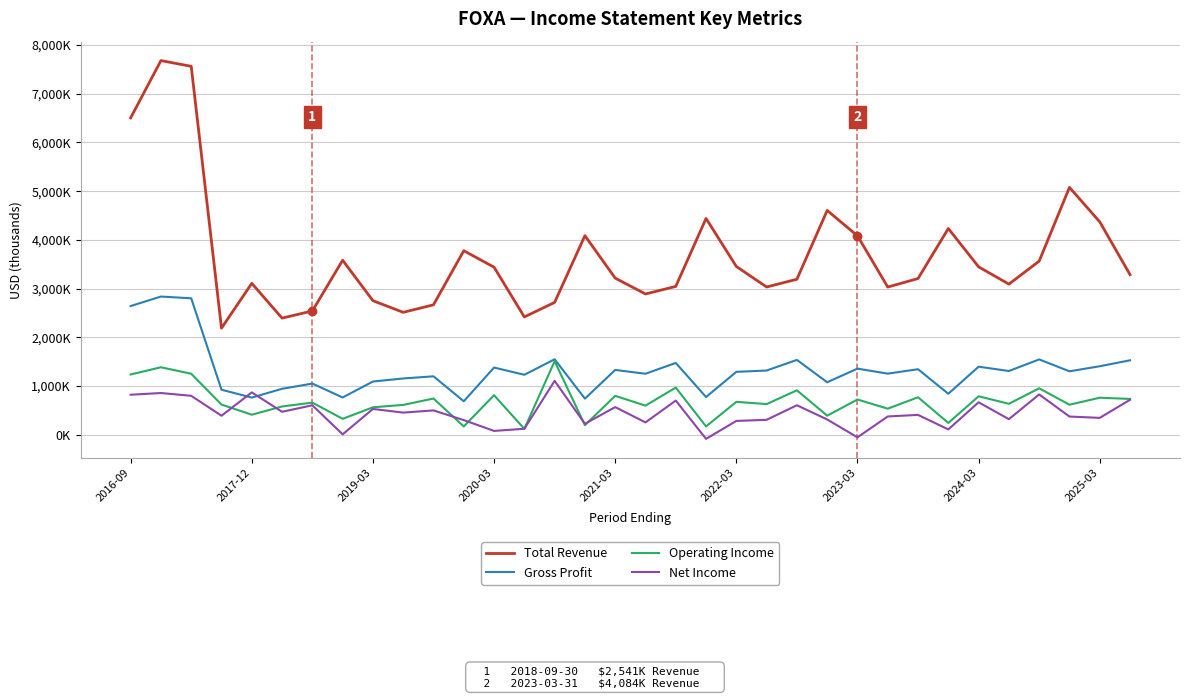

True or false: Net Income and Total Revenue cross at least once.

False